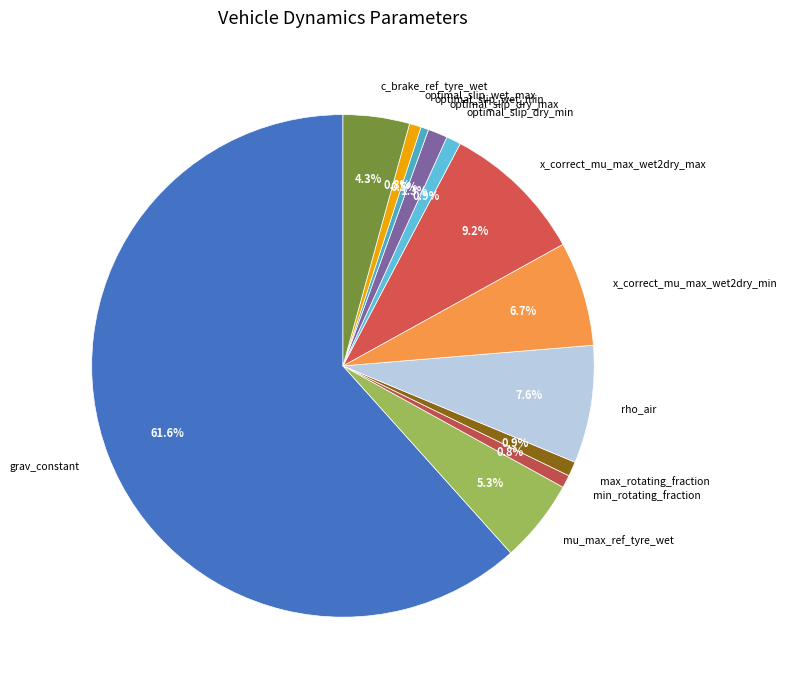

Which has a higher value, mu_max_ref_tyre_wet or min_rotating_fraction?

mu_max_ref_tyre_wet